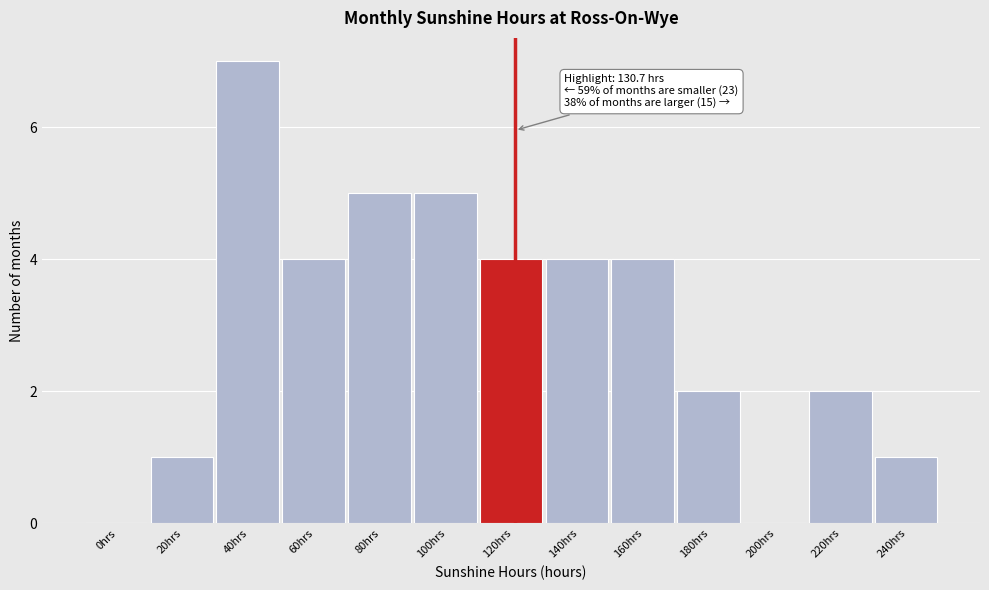

Reading left to right, extract all data points from this chart.

0hrs=0	20hrs=1	40hrs=7	60hrs=4	80hrs=5	100hrs=5	120hrs=4	140hrs=4	160hrs=4	180hrs=2	200hrs=0	220hrs=2	240hrs=1